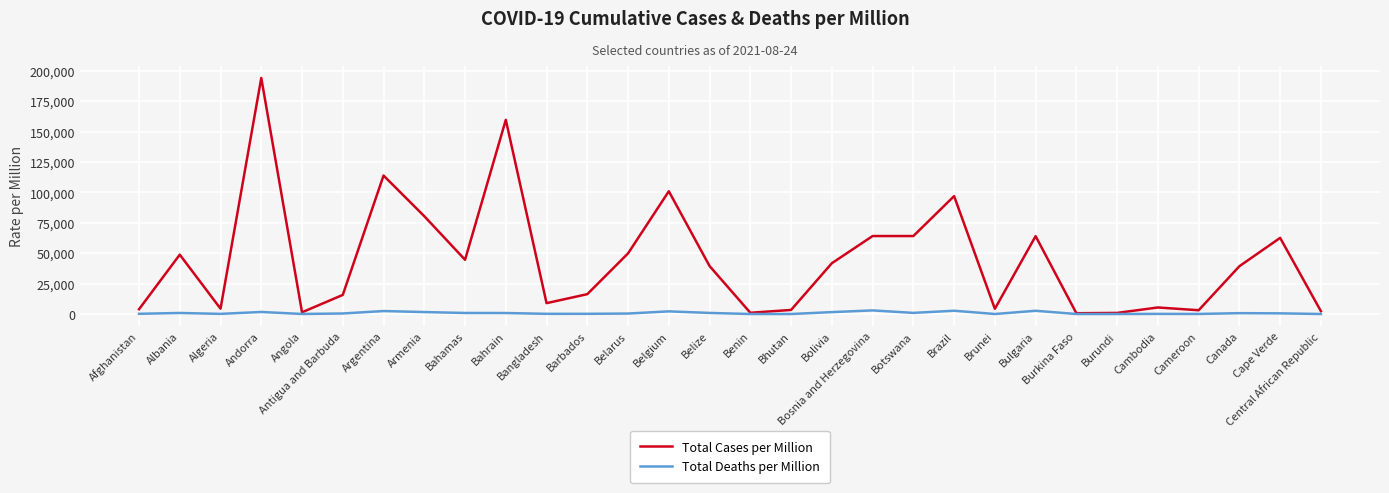

What value does the Total Cases per Million series have at Albania?

48829.3